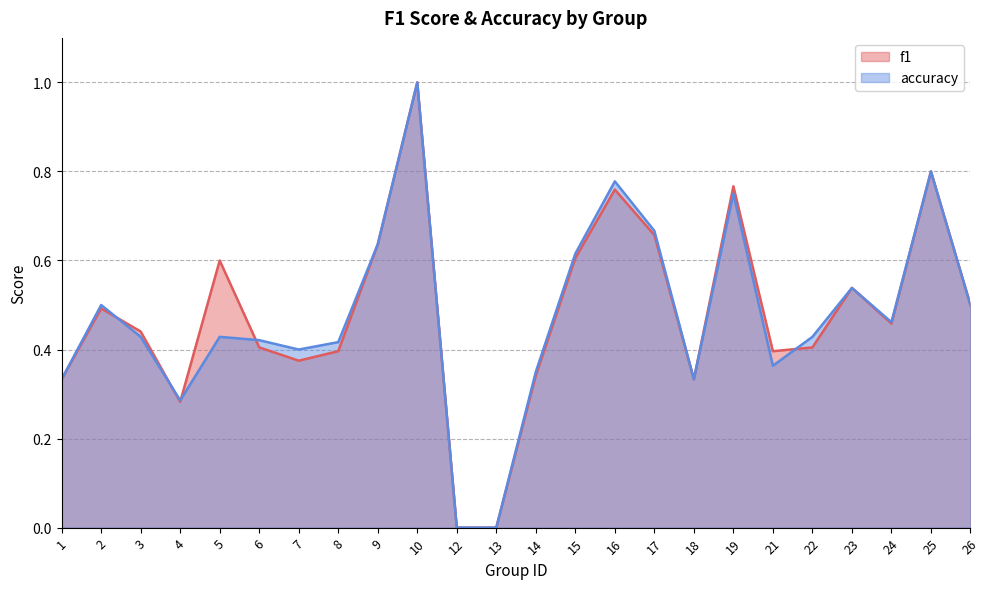

Which has a higher value, 19 or 1?

19